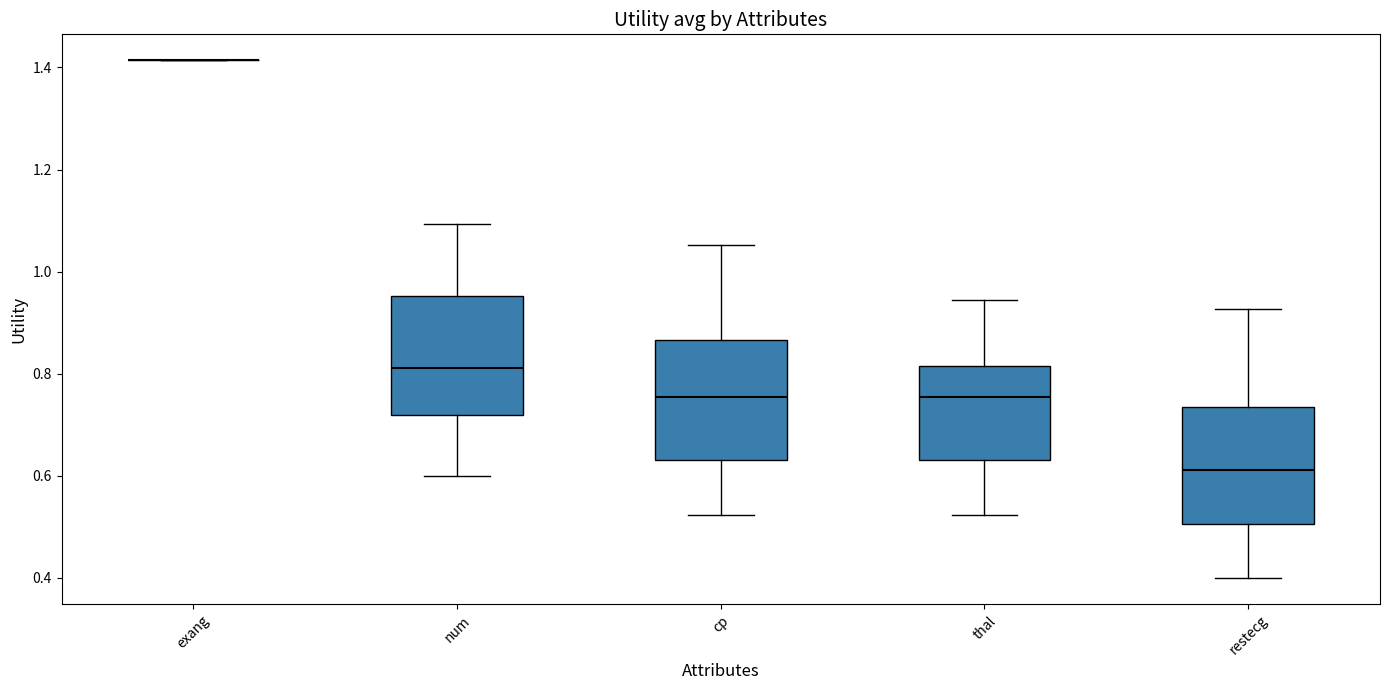

Reading left to right, read every box against the y-axis: the position of its median line, the range the box covers, and the ends of its whiskers. The values are not printed on the chart, so give them approximately, as read against the axis.

exang: box collapsed to a line at 1.42, whiskers 1.42 to 1.42
num: median 0.80, box 0.72 to 0.96, whiskers 0.60 to 1.10
cp: median 0.76, box 0.64 to 0.86, whiskers 0.52 to 1.06
thal: median 0.76, box 0.64 to 0.82, whiskers 0.52 to 0.94
restecg: median 0.62, box 0.50 to 0.74, whiskers 0.40 to 0.92